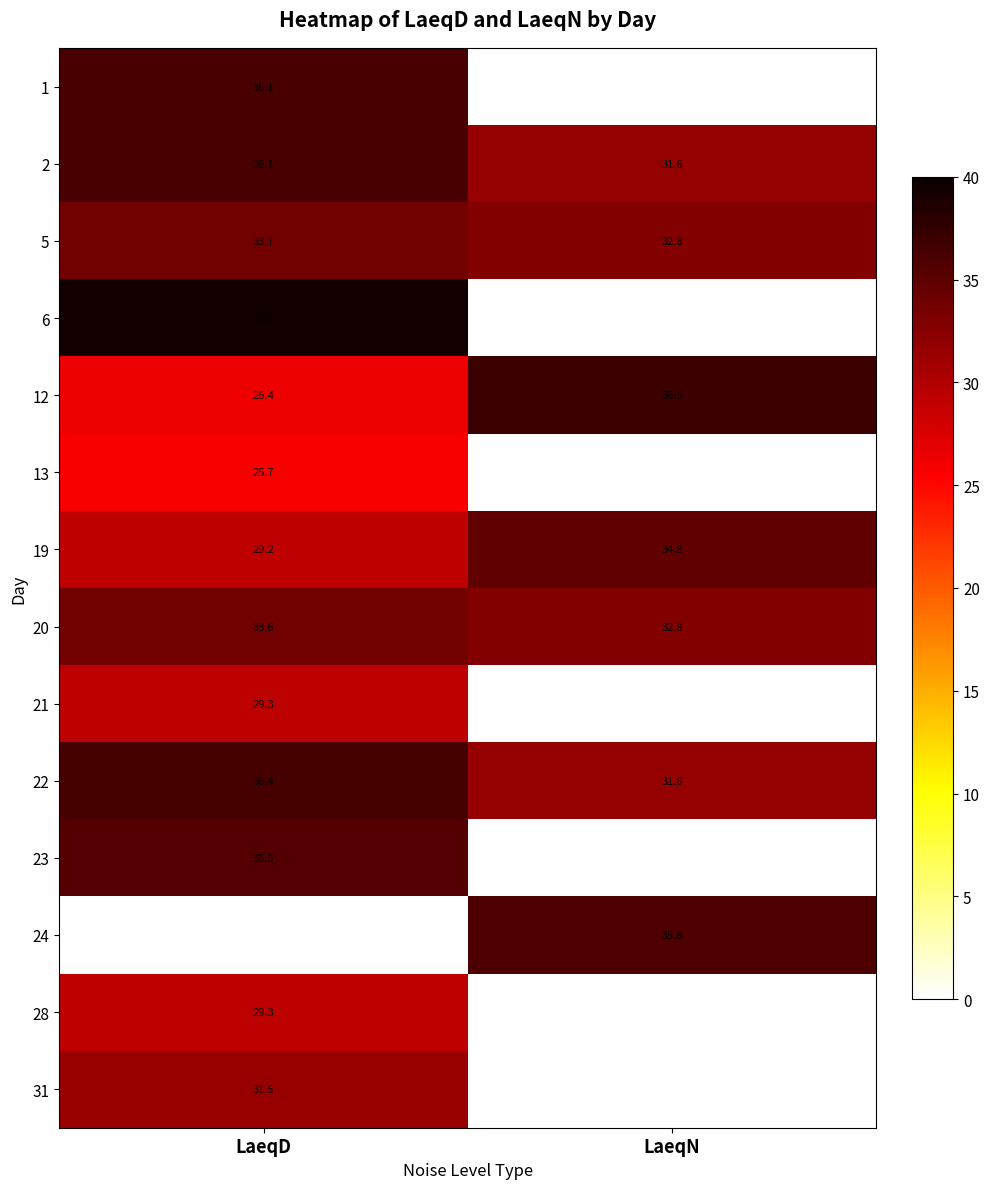

Where is 1 nearest to the value 18?

LaeqN